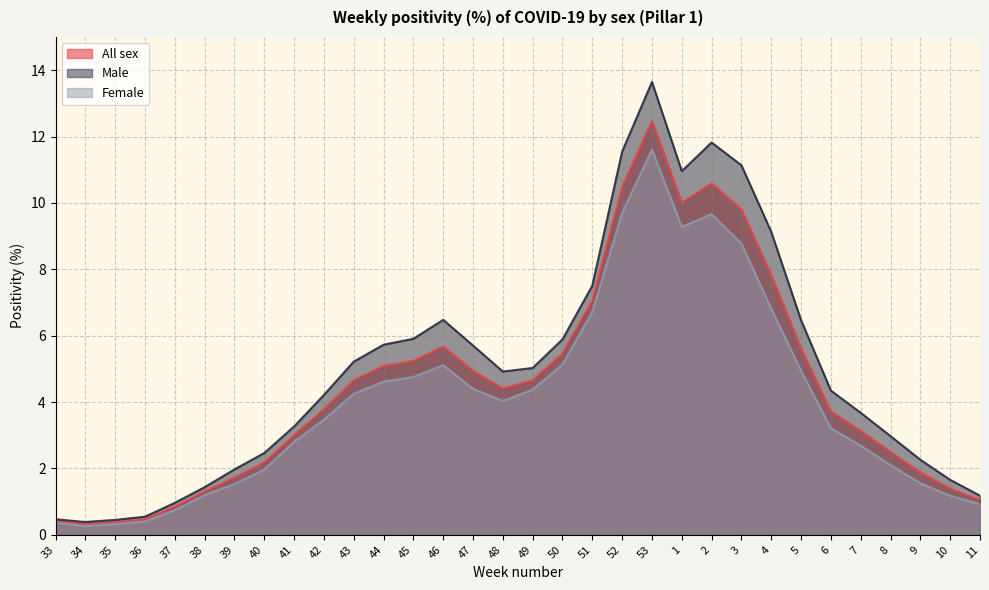

What is the value of the Female point at the 20th from the left?

9.7